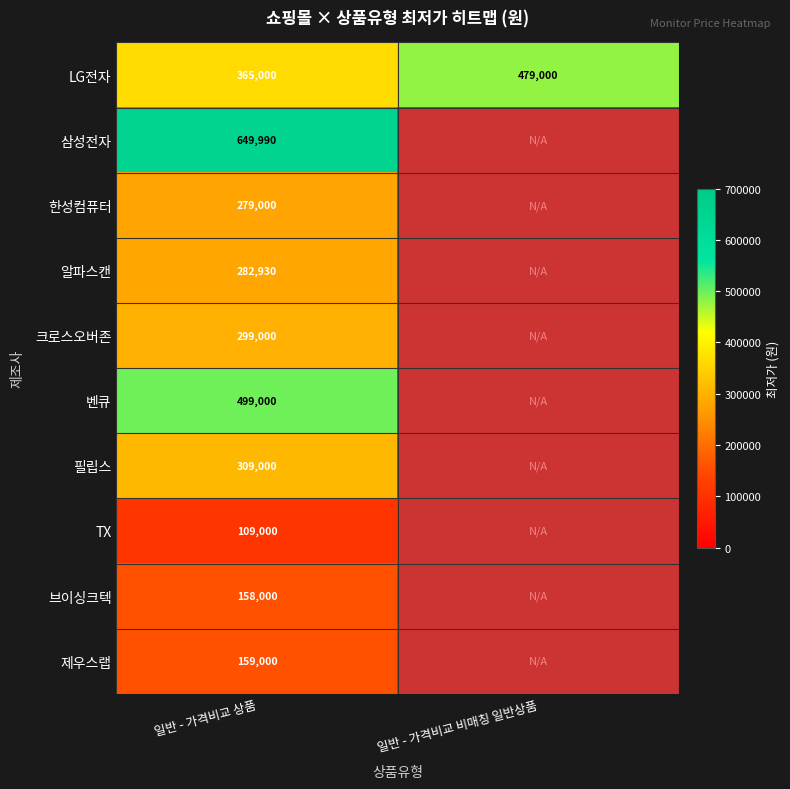

Rank the categories by LG전자 value from highest to lowest.

일반 - 가격비교 비매칭 일반상품, 일반 - 가격비교 상품